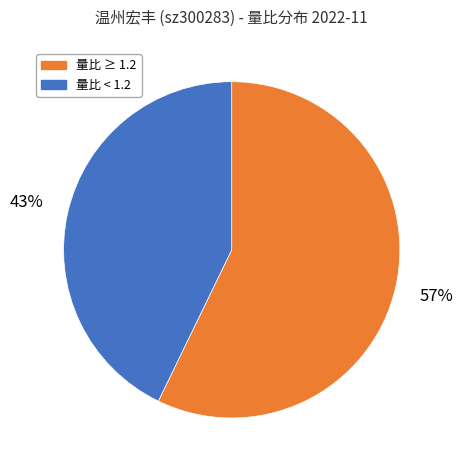

Count the number of slices in the pie.

2